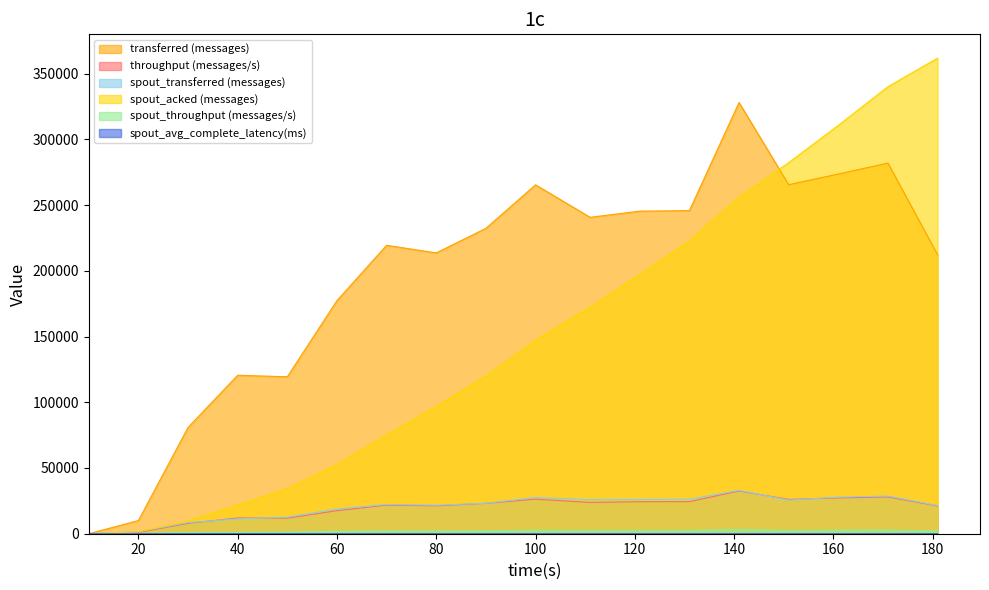

Where is spout_throughput (messages/s) nearest to the value 1634?

60